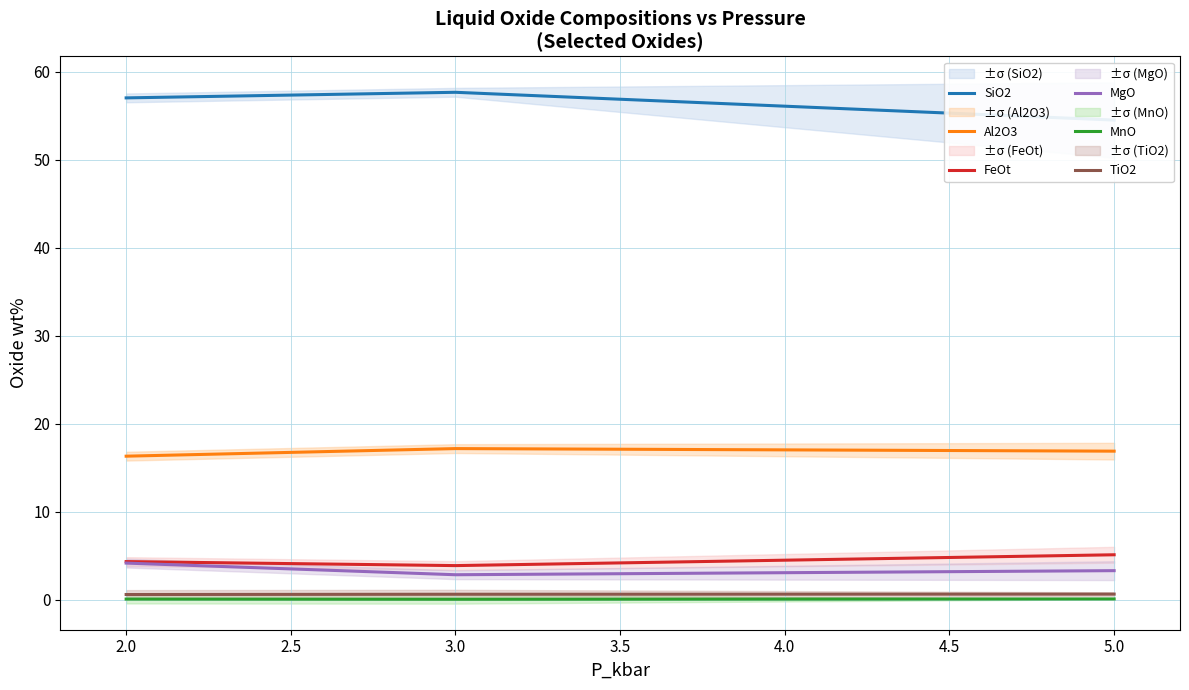

The Al2O3 series shows 9.2 at 2.0. True or false?

False